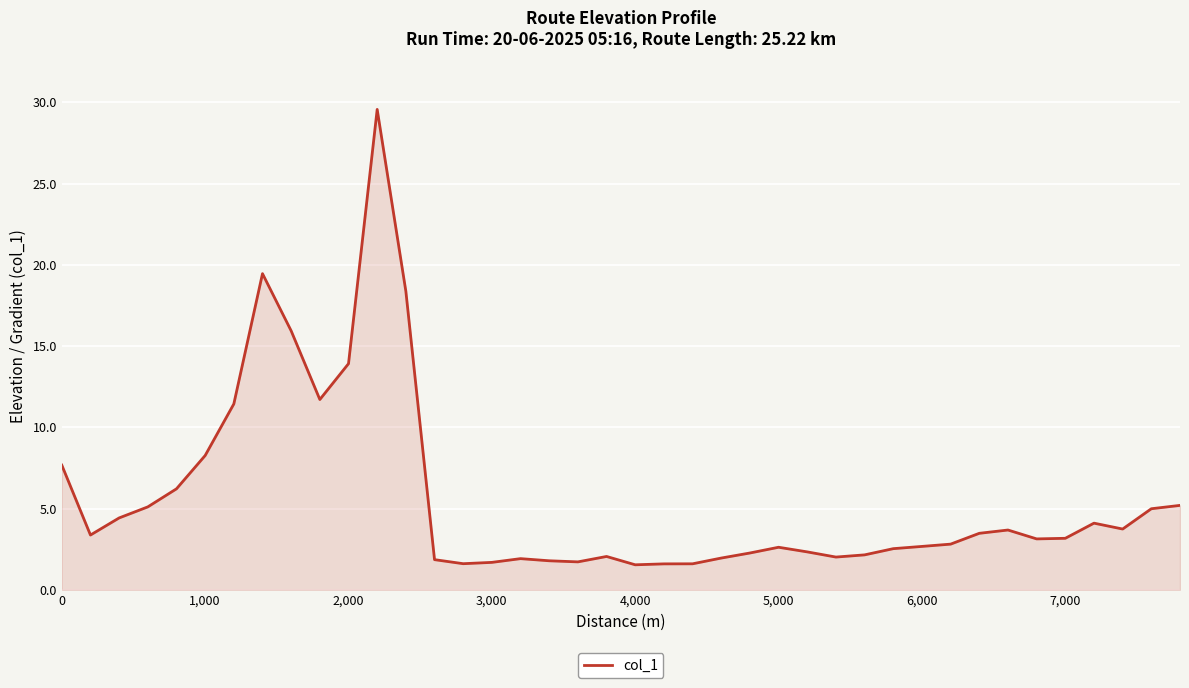

Does the chart have visible grid lines?

Yes